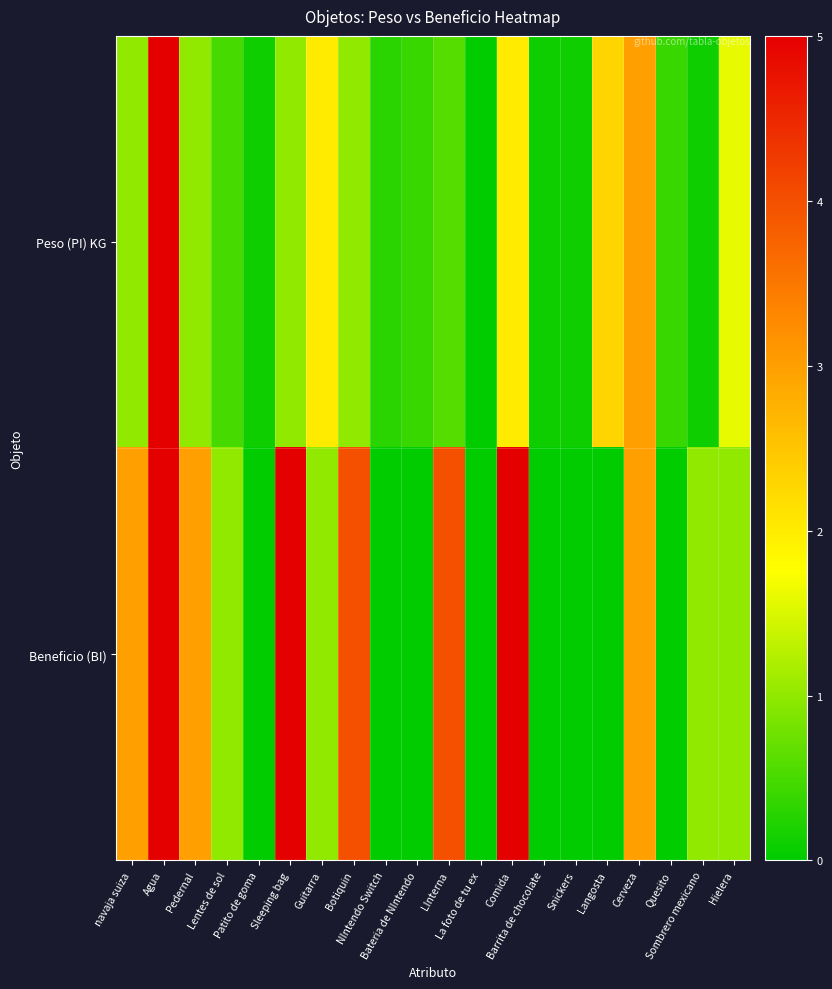

What is the total value across all series at Comida?

7.0